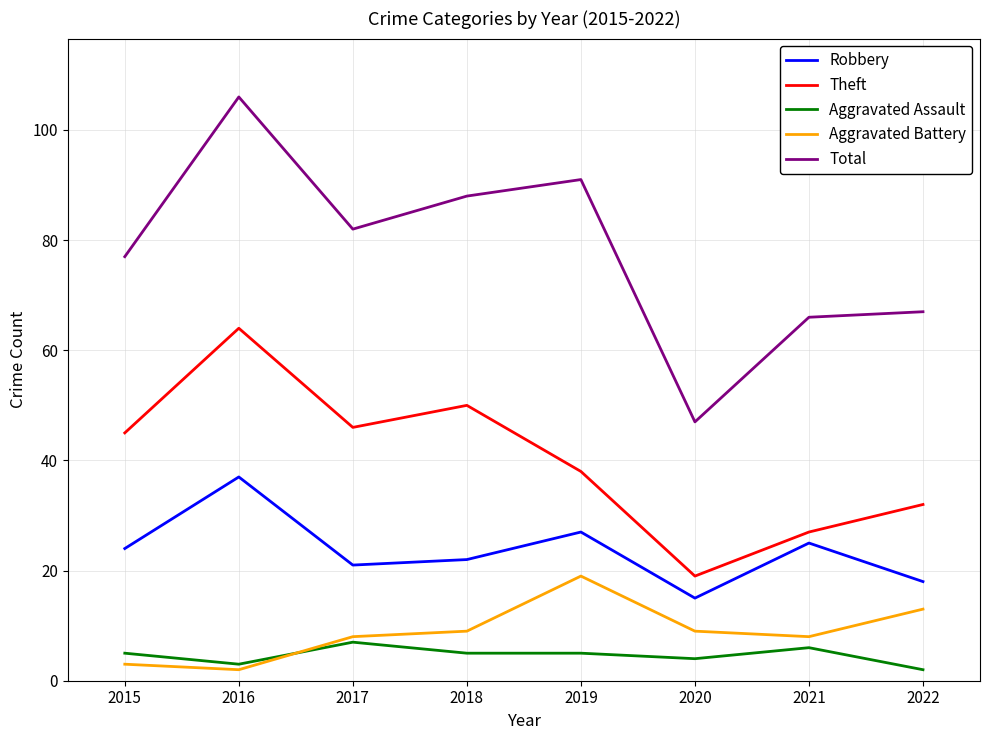

What is the difference between the maximum and minimum values in the Theft series?

45